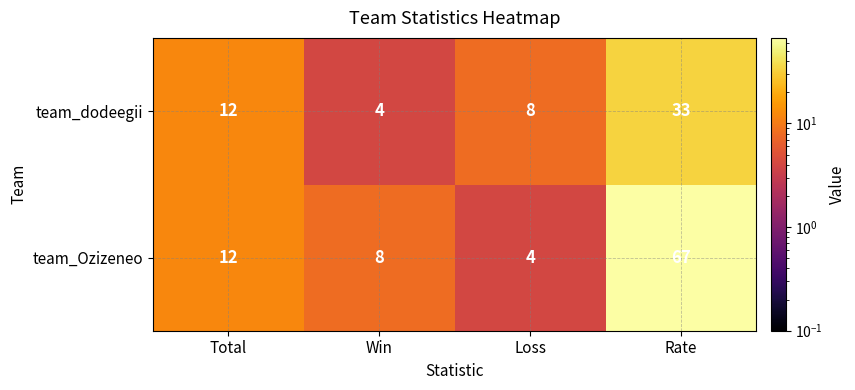

List the labels in order of team_Ozizeneo value, largest first.

Rate, Total, Win, Loss